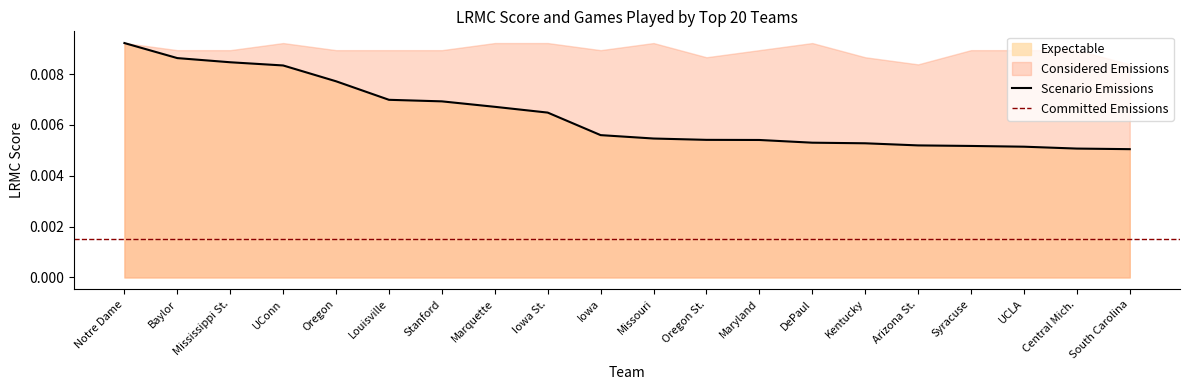

List the labels in order of value, largest first.

Notre Dame, Baylor, Mississippi St., UConn, Oregon, Louisville, Stanford, Marquette, Iowa St., Iowa, Missouri, Oregon St., Maryland, DePaul, Kentucky, Arizona St., Syracuse, UCLA, Central Mich., South Carolina